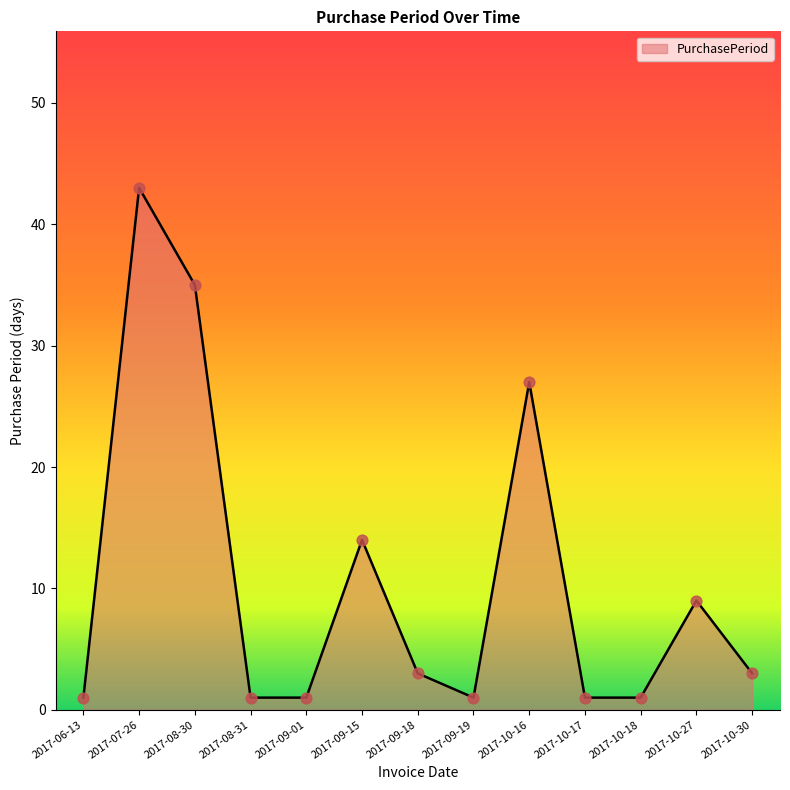

What is the change in value from 2017-10-17 to 2017-10-27?

+8